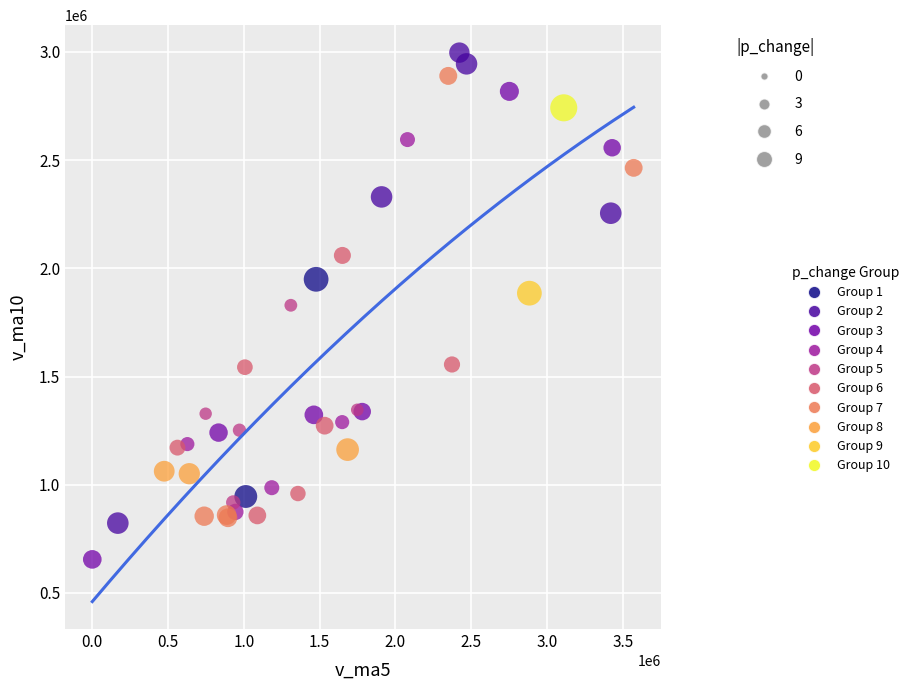

What are all the series names shown in the legend?

Group 1, Group 2, Group 3, Group 4, Group 5, Group 6, Group 7, Group 8, Group 9, Group 10